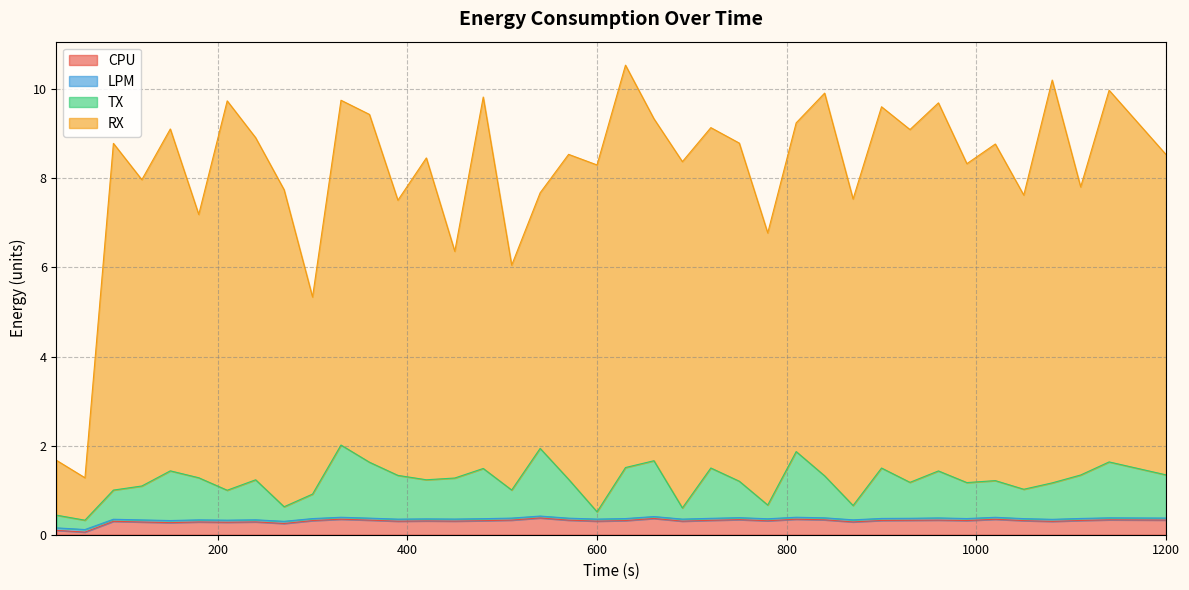

Which has a higher value, 450 or 1050?

1050